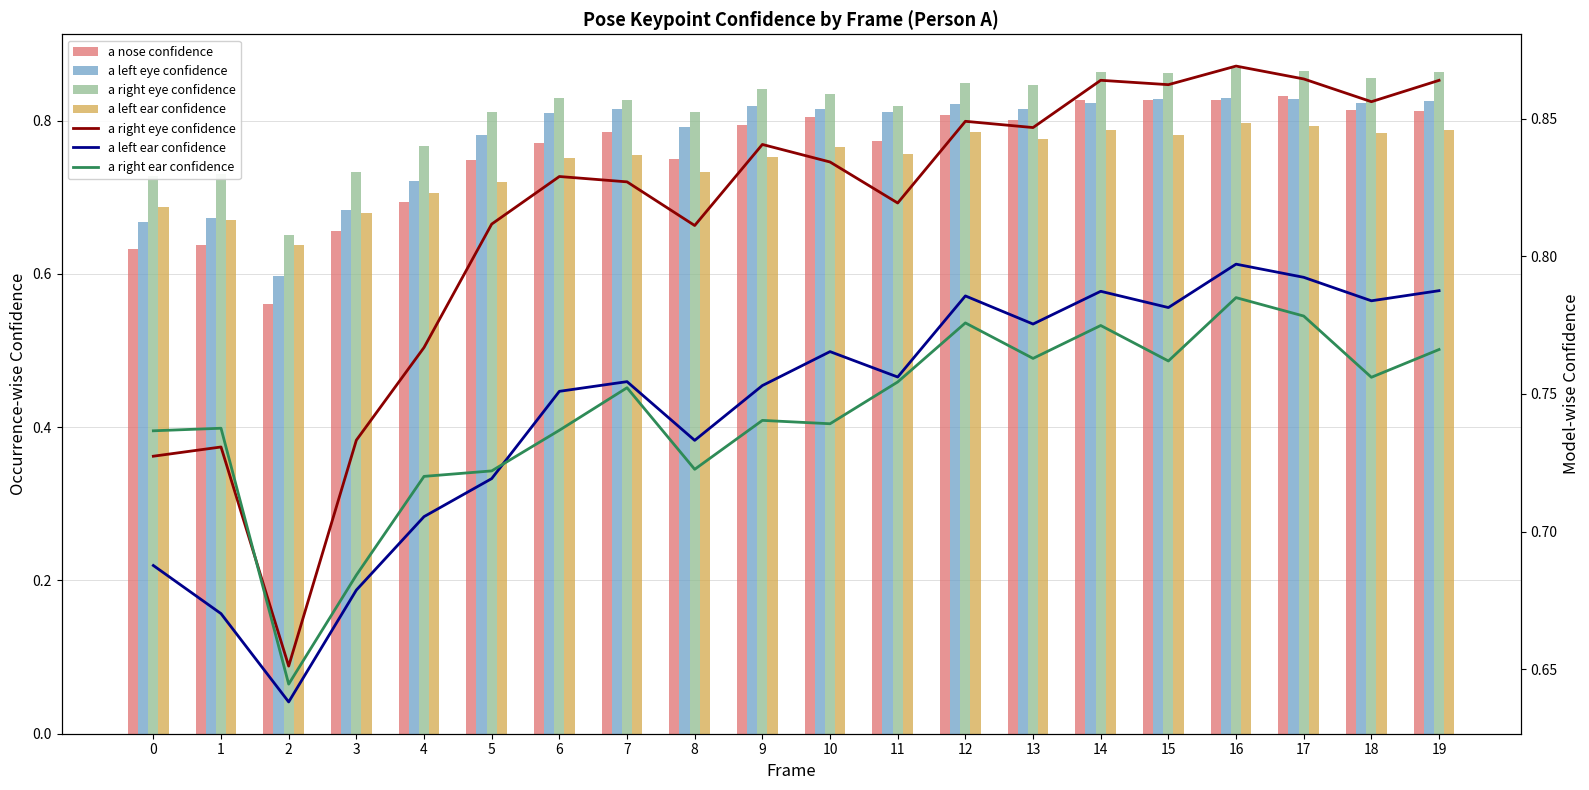

Reading left to right, extract all data points from this chart.

a nose confidence: 0.6	0.6	0.6	0.7	0.7	0.7	0.8	0.8	0.7	0.8	0.8	0.8	0.8	0.8	0.8	0.8	0.8	0.8	0.8	0.8
a left eye confidence: 0.7	0.7	0.6	0.7	0.7	0.8	0.8	0.8	0.8	0.8	0.8	0.8	0.8	0.8	0.8	0.8	0.8	0.8	0.8	0.8
a right eye confidence: 0.7	0.7	0.7	0.7	0.8	0.8	0.8	0.8	0.8	0.8	0.8	0.8	0.8	0.8	0.9	0.9	0.9	0.9	0.9	0.9
a left ear confidence: 0.7	0.7	0.6	0.7	0.7	0.7	0.8	0.8	0.7	0.8	0.8	0.8	0.8	0.8	0.8	0.8	0.8	0.8	0.8	0.8
a right ear confidence: 0.7	0.7	0.6	0.7	0.7	0.7	0.7	0.8	0.7	0.7	0.7	0.8	0.8	0.8	0.8	0.8	0.8	0.8	0.8	0.8